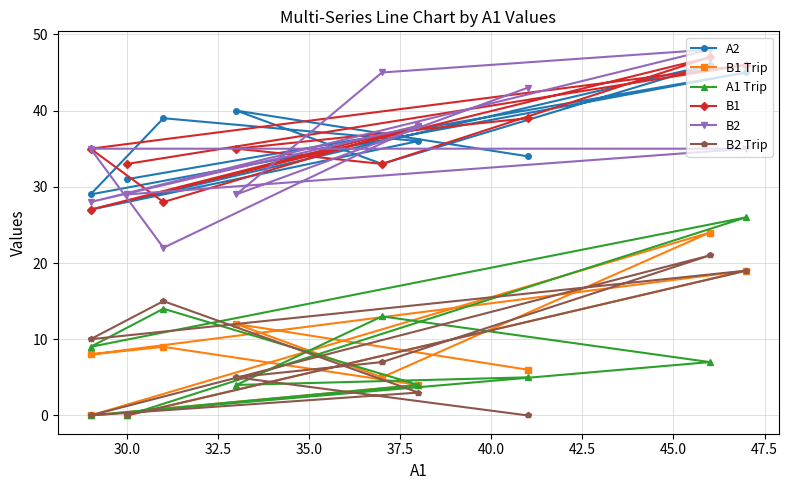

Which series has the widest spread of values?

A1 Trip